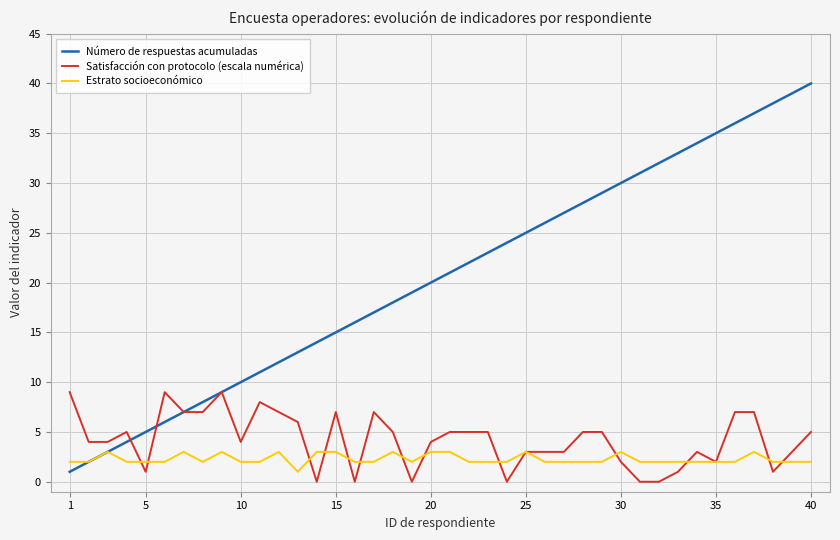

Which series has the largest range (max minus min)?

Número de respuestas acumuladas